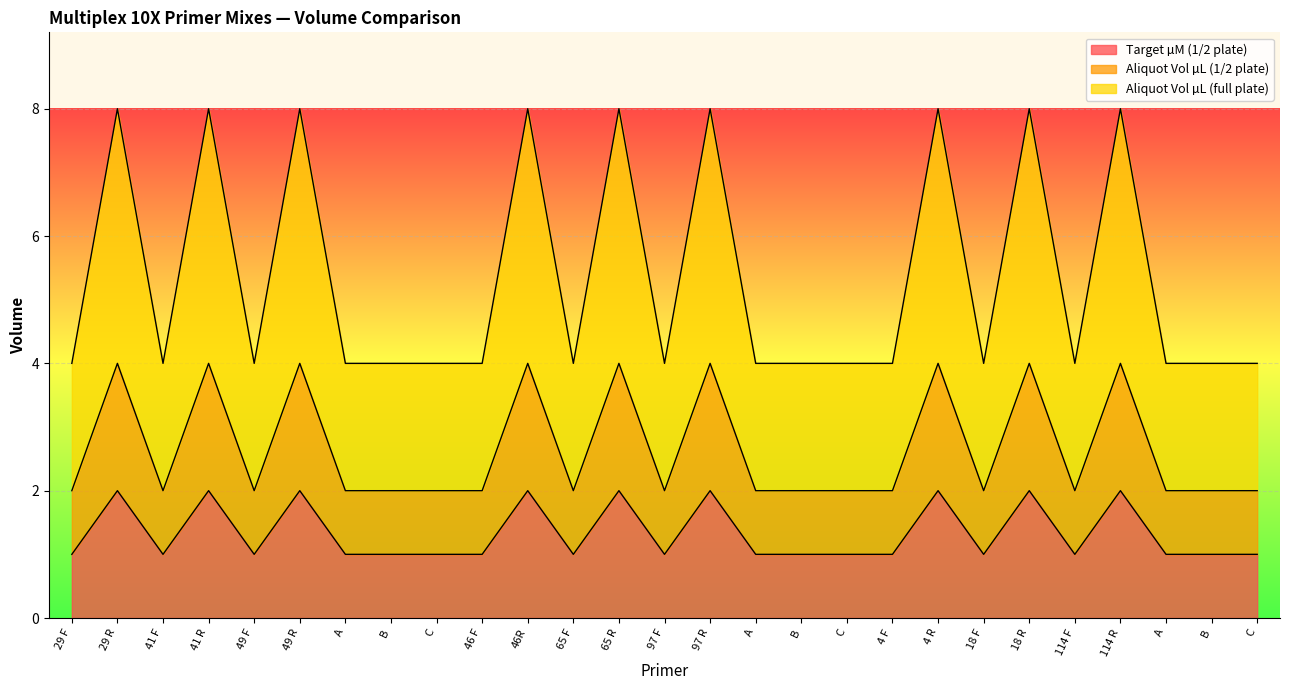

True or false: Aliquot Vol µL (1/2 plate) and Target µM (1/2 plate) cross at least once.

False